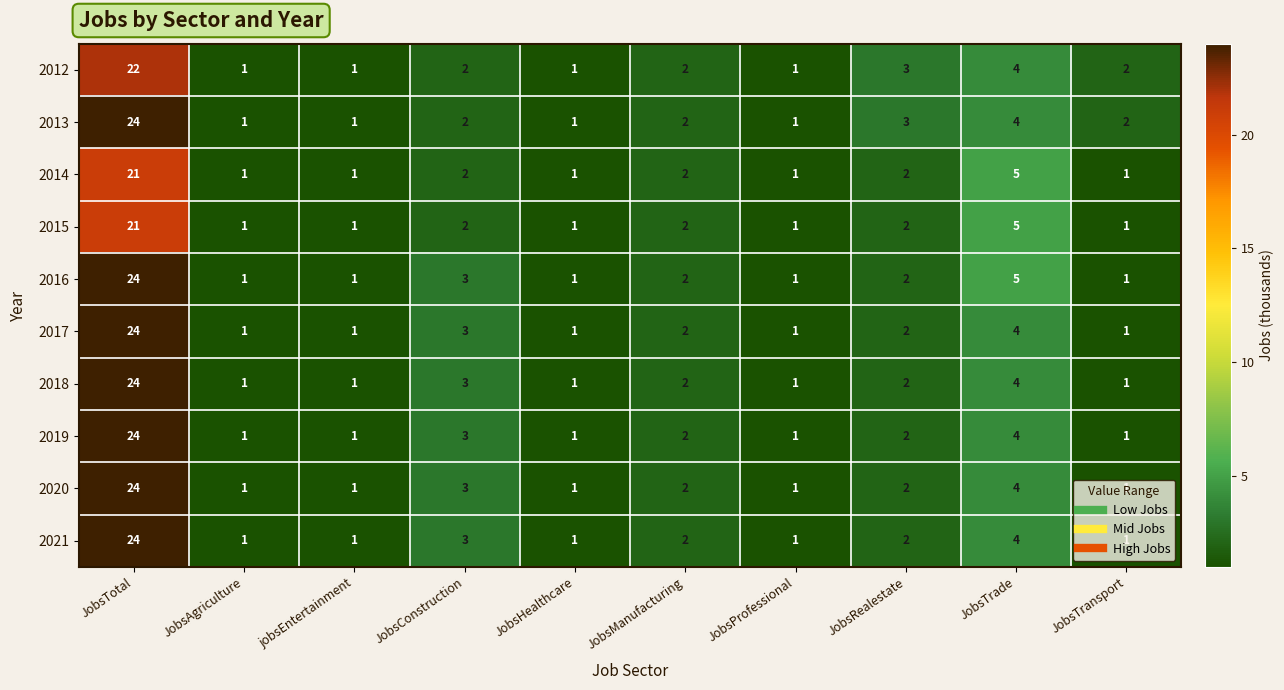

The 2017 series shows 4 at JobsTrade. True or false?

True